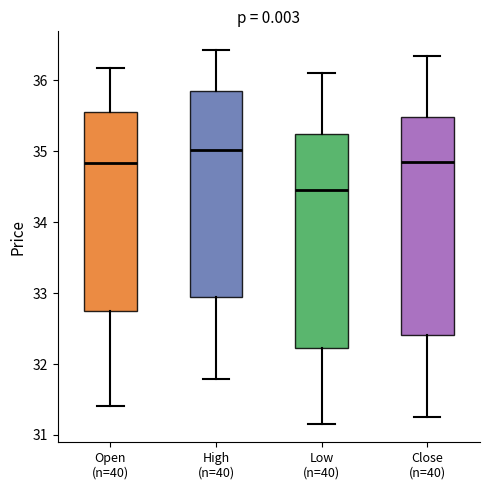

Where does the lower whisker of the box for High (n=40) end on the y-axis? The values are not printed on the chart, so give them approximately, as read against the axis.

31.8